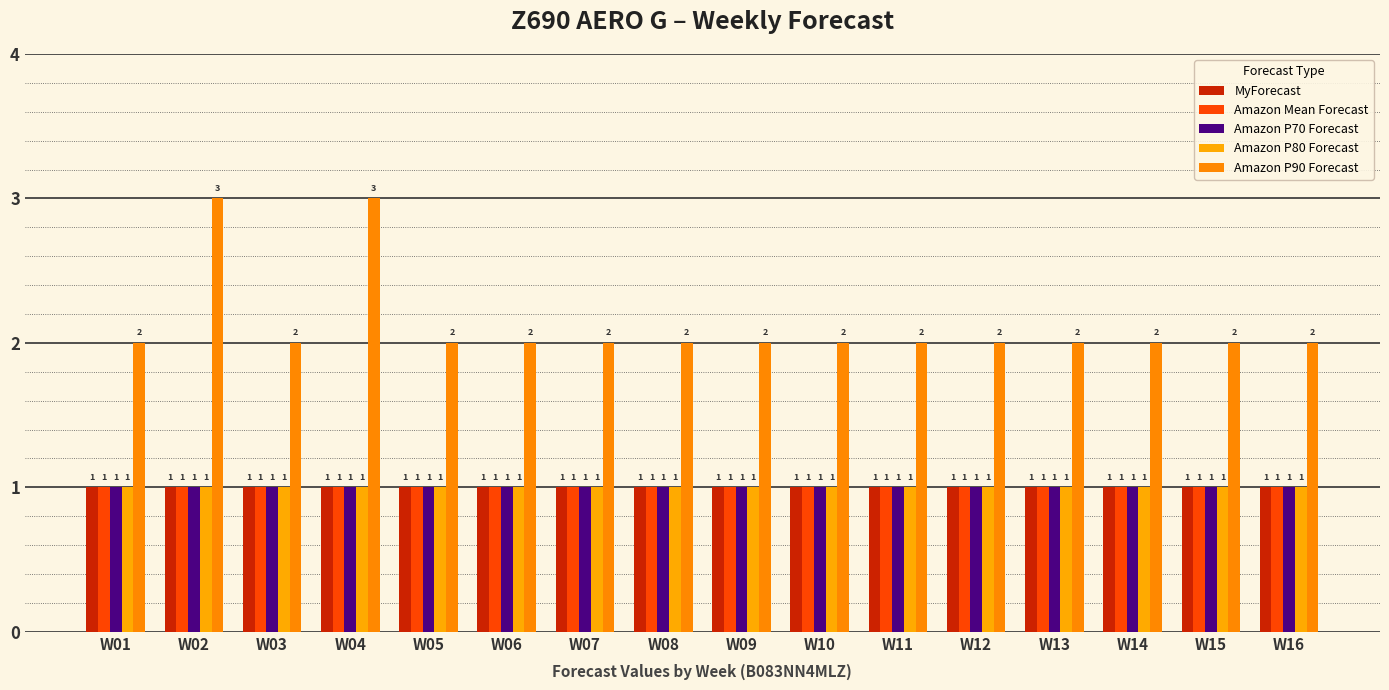

The Amazon P70 Forecast series shows 1 at W07. True or false?

True